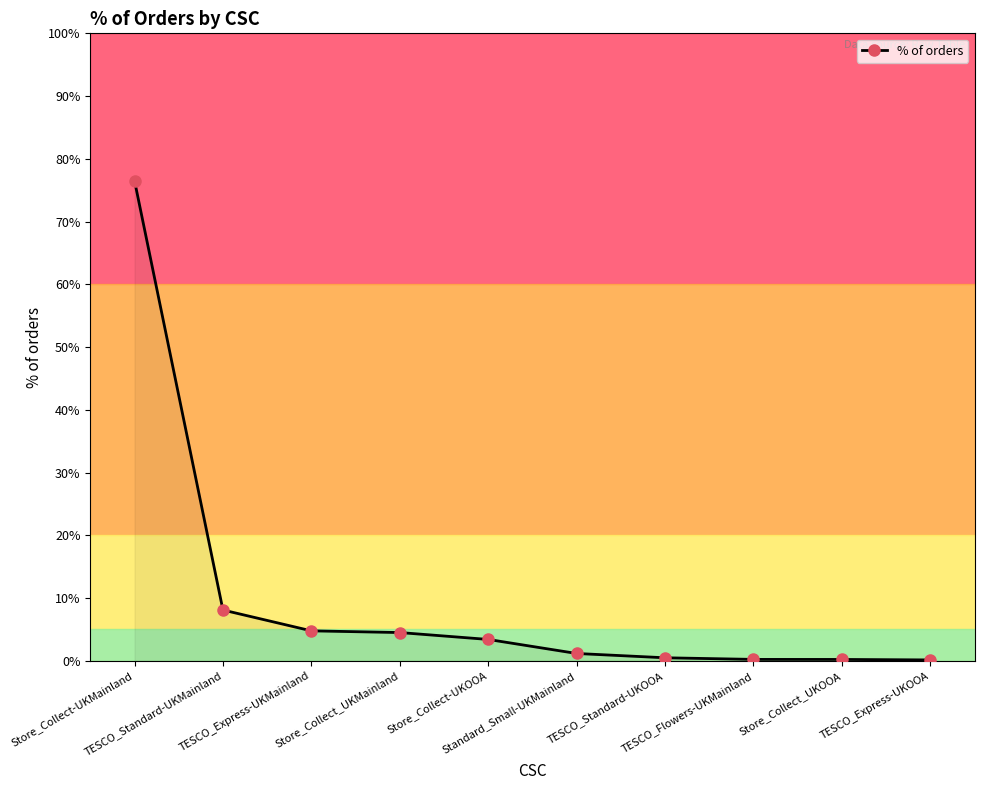

Where is the data nearest to the value 38?

TESCO_Standard-UKMainland